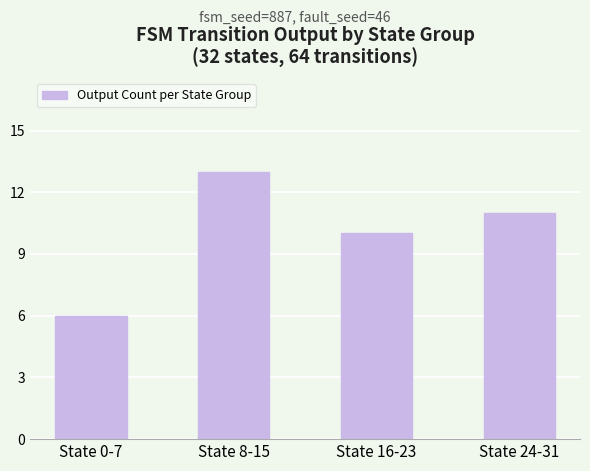

How many values are below 11?

2